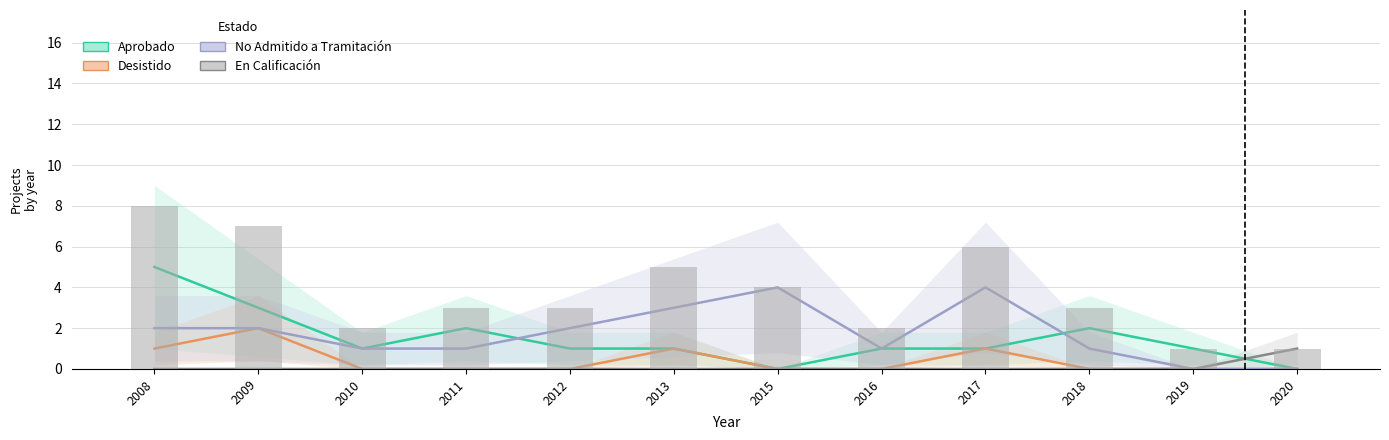

Rank the series by their maximum value, from lowest to highest.

En Calificacion, Desistido, No Admitido, Aprobado